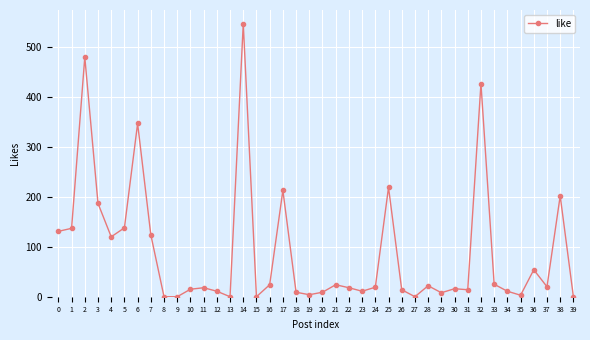

Which label corresponds to the largest value in the chart?

14